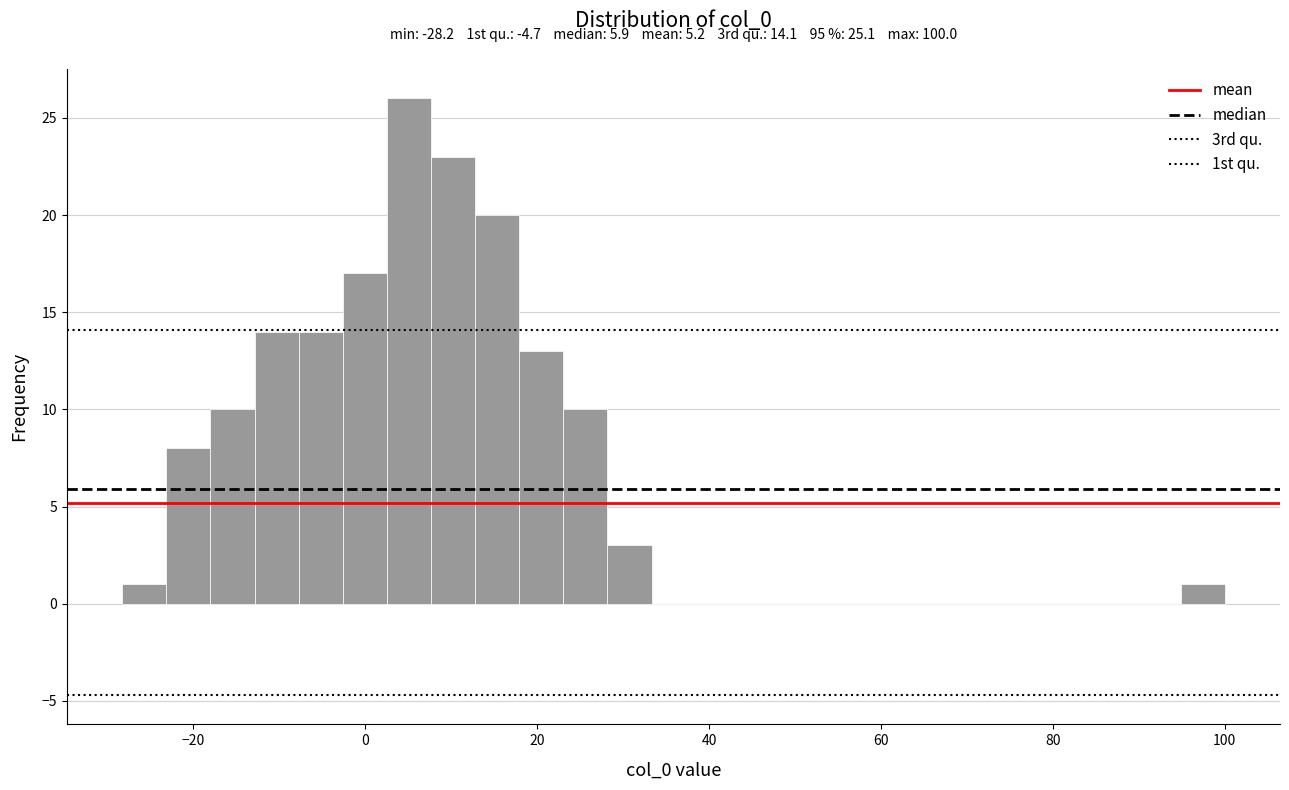

Around what value on the x-axis is the tallest bar? Give the approximate position of its centre, as read against the axis.

6